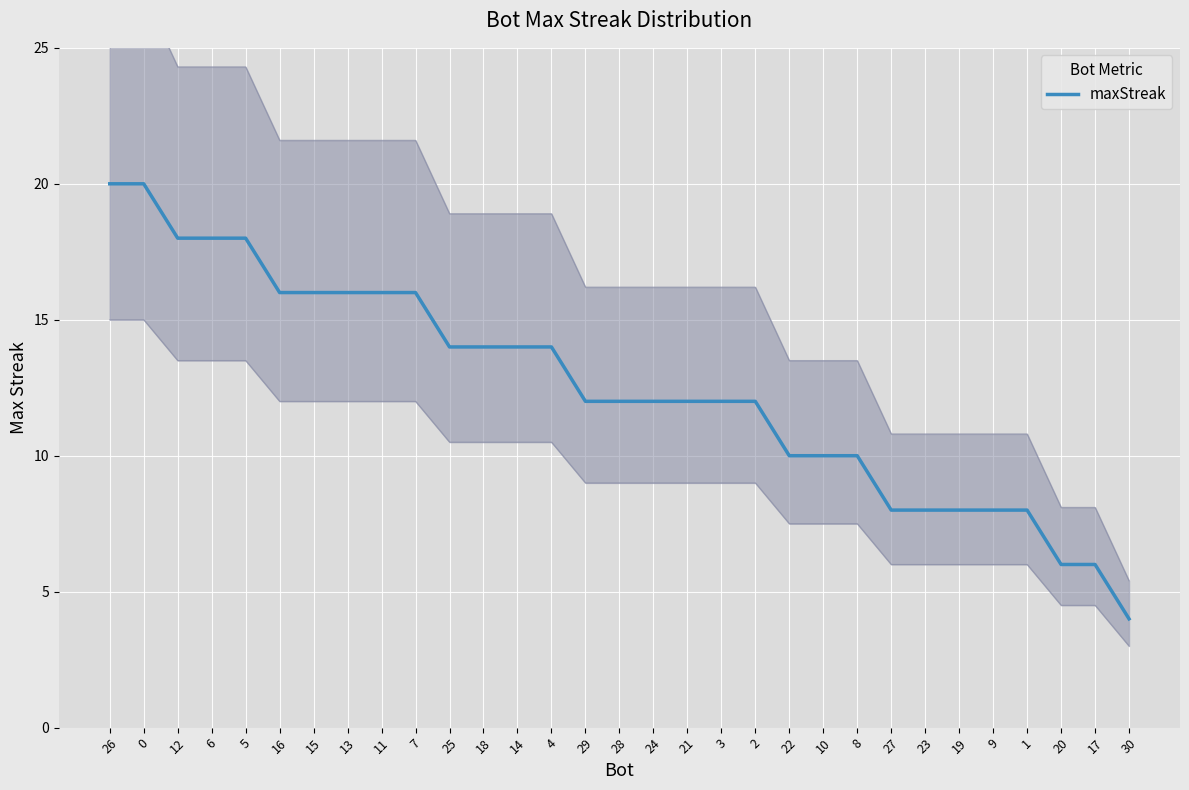

Rank the categories by value from lowest to highest.

30, 20, 17, 27, 23, 19, 9, 1, 22, 10, 8, 29, 28, 24, 21, 3, 2, 25, 18, 14, 4, 16, 15, 13, 11, 7, 12, 6, 5, 26, 0